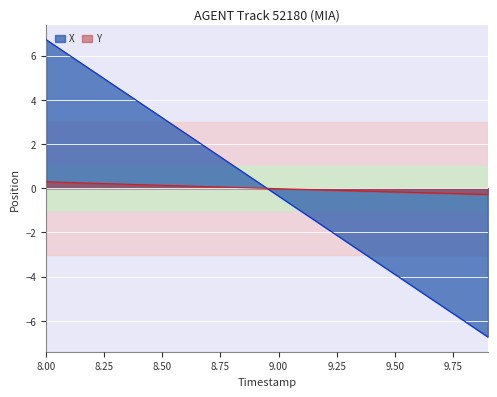

What is the difference between the Y values at 9.2 and 8.0?

0.4